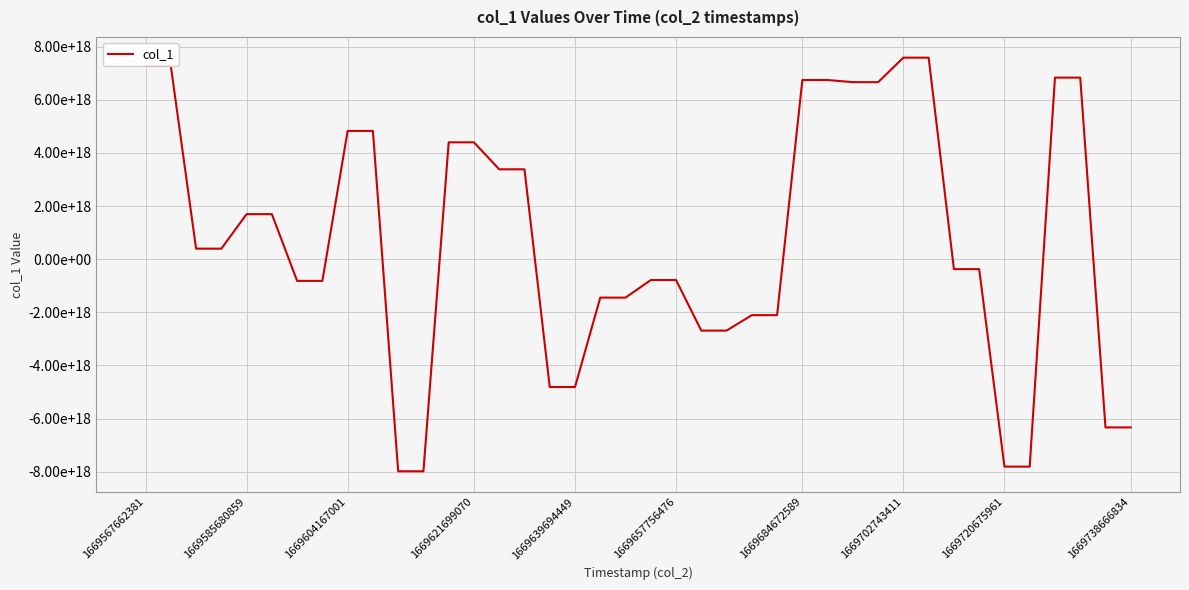

Is this an area chart (filled region under the line)?

No